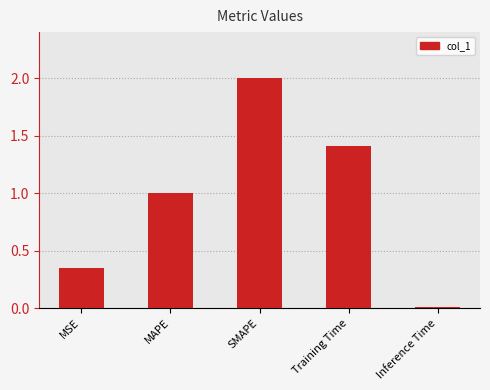

Is it true that the value at Inference Time is 0.0?

True